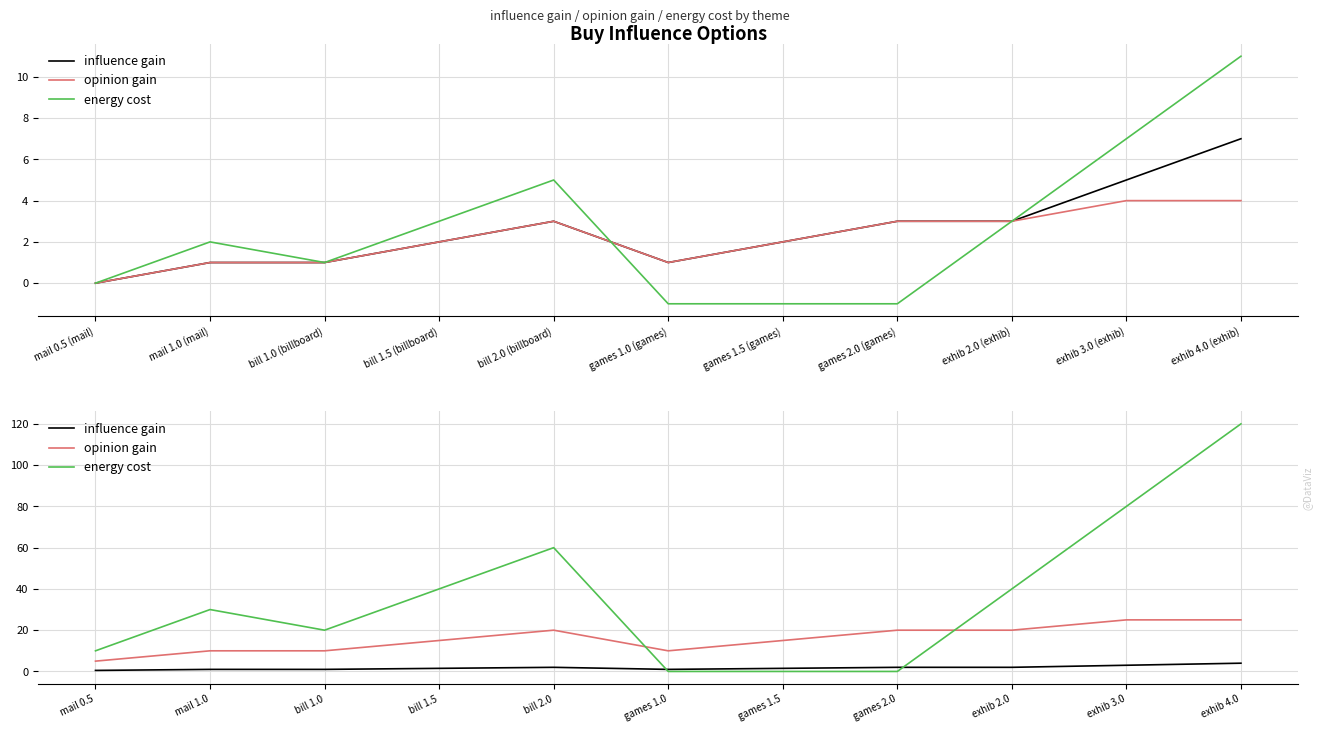

Which category has the lowest value in the energy cost series?

games 1.0